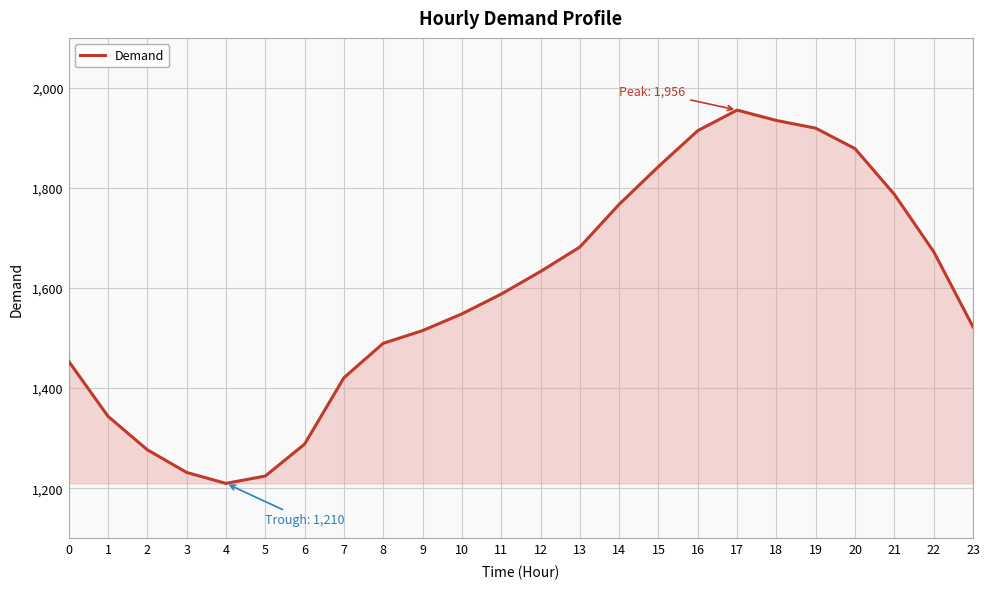

Where does the data first go above 1587?

11